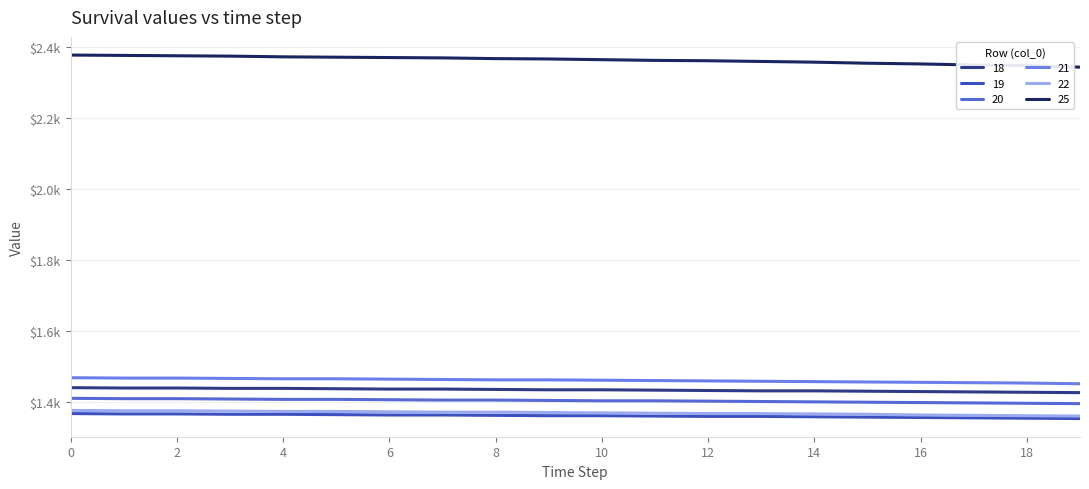

Does the chart have visible grid lines?

Yes